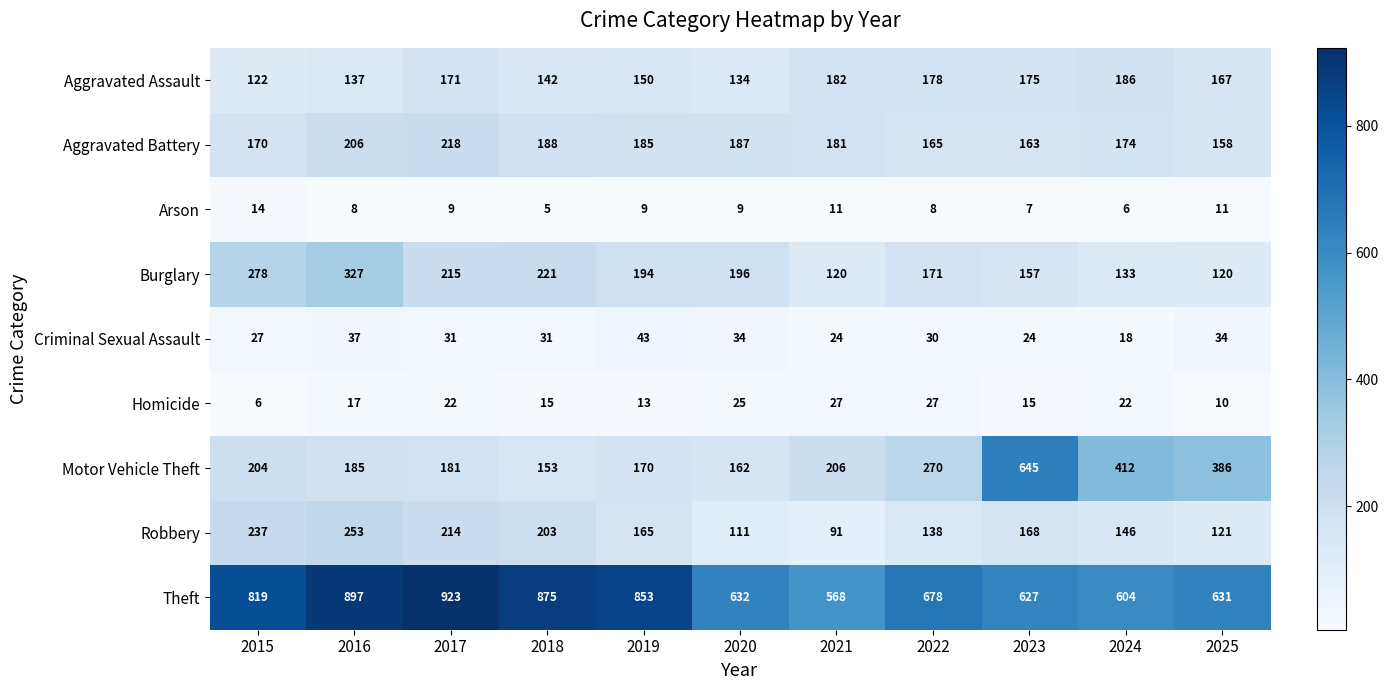

What is the difference between the maximum and minimum values in the Arson series?

9